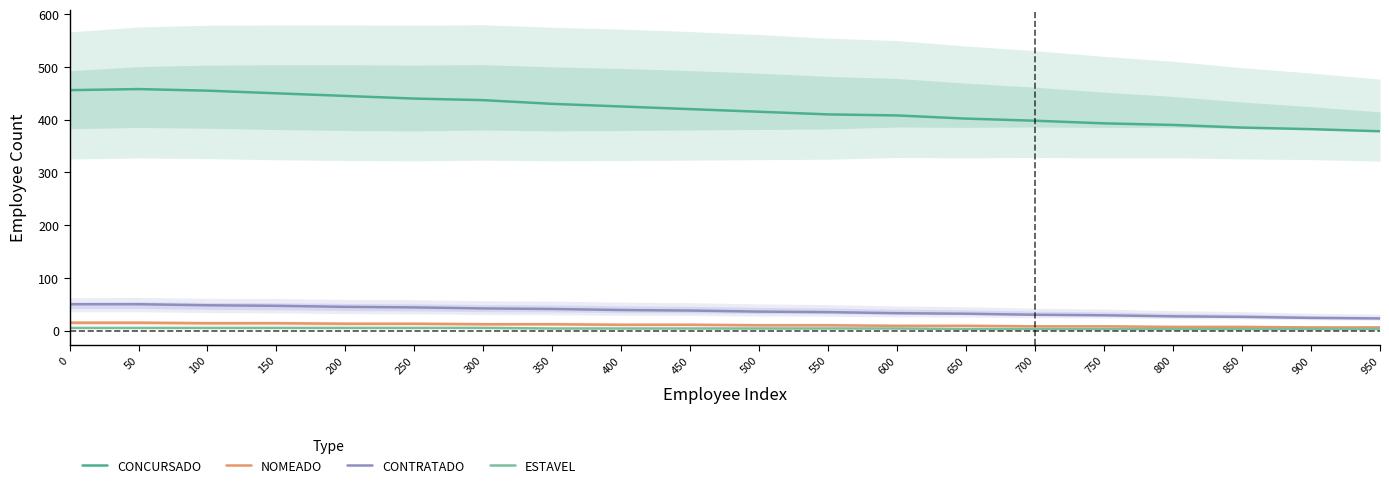

List the series in order of their peak value, highest first.

CONCURSADO, CONTRATADO, NOMEADO, ESTAVEL